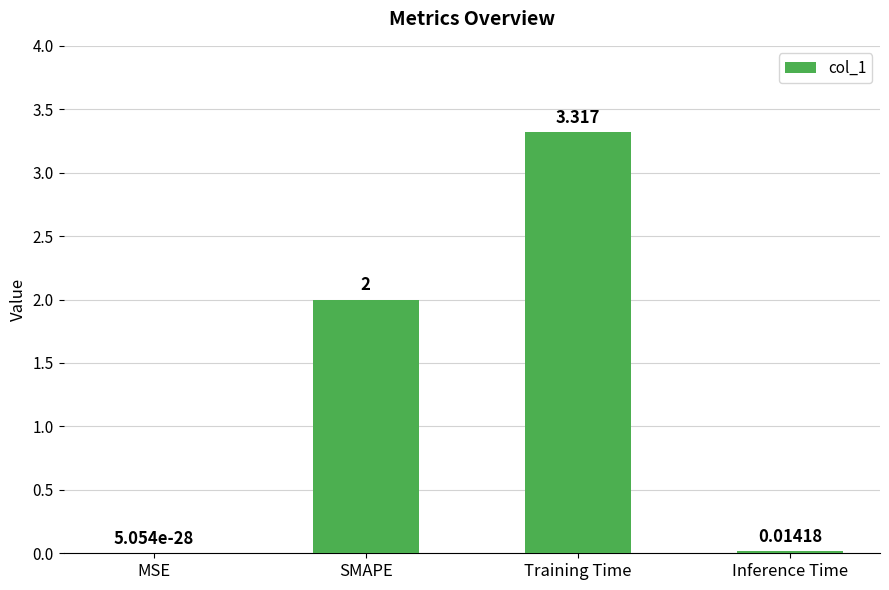

What is the change in value from SMAPE to Inference Time?

-2.0